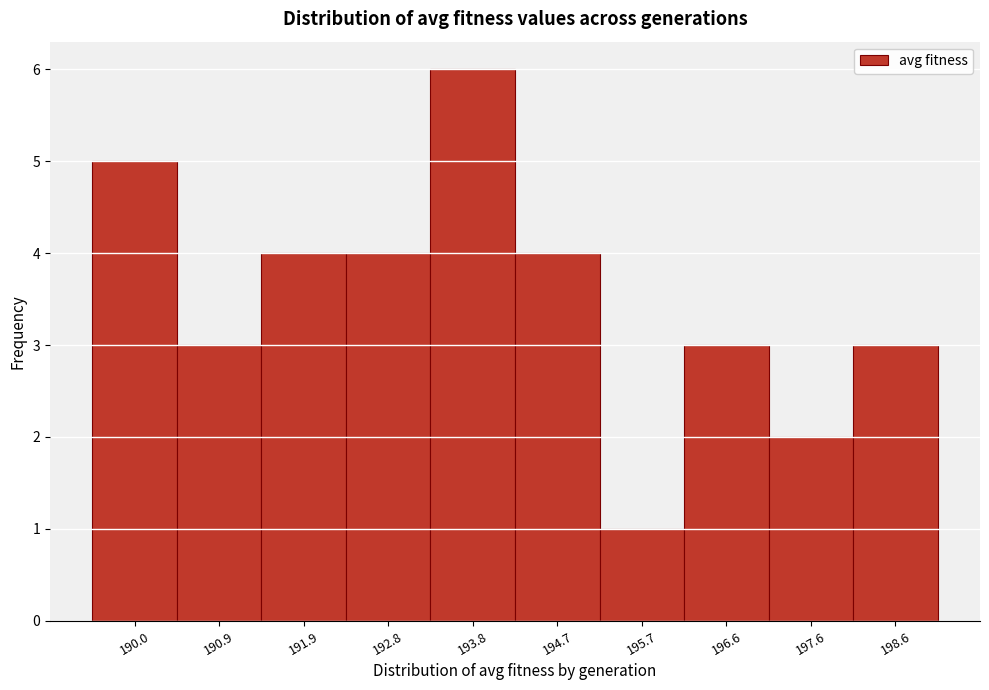

Reading left to right, list all the values displayed in this chart.

5	3	4	4	6	4	1	3	2	3